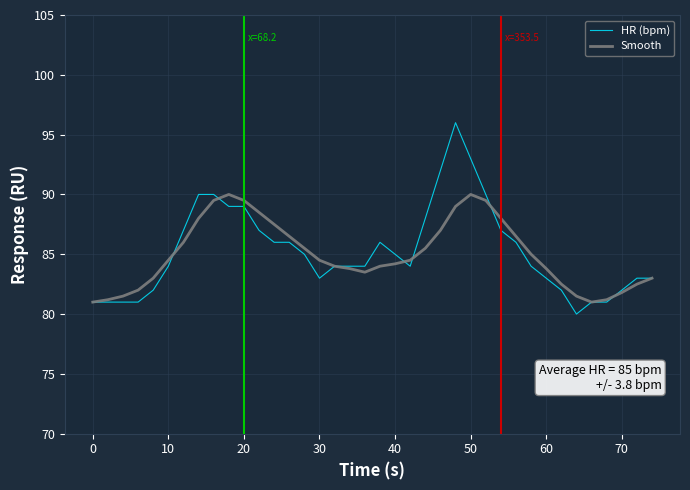

Rank the series by their maximum value, from highest to lowest.

HR (bpm), Smooth